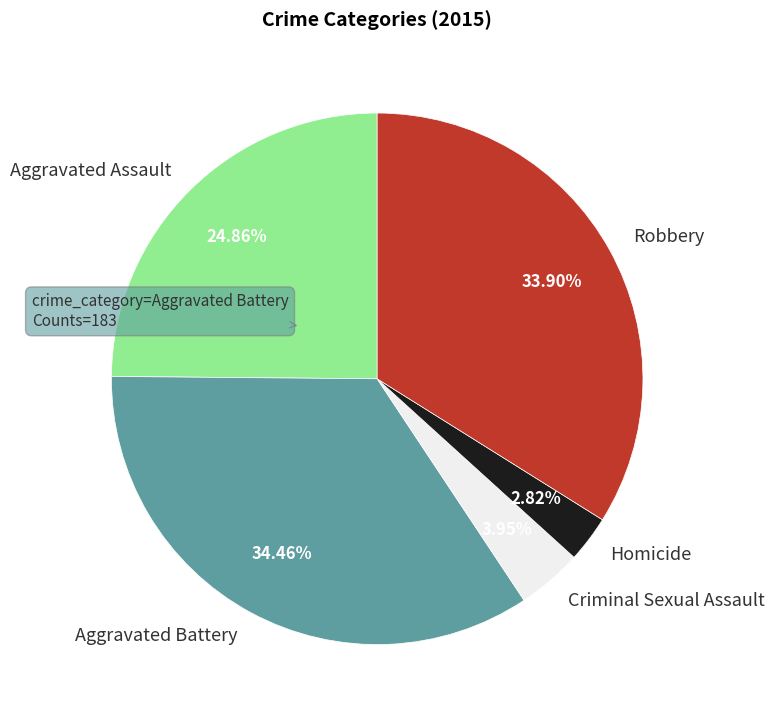

Rank the categories by value from lowest to highest.

Homicide, Criminal Sexual Assault, Aggravated Assault, Robbery, Aggravated Battery